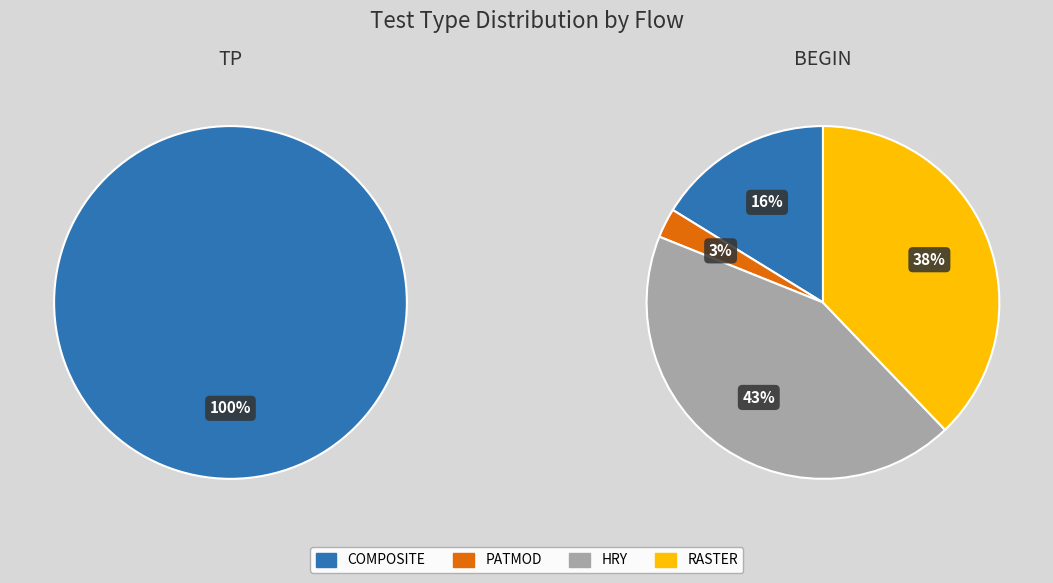

Between COMPOSITE and PATMOD, which is larger?

COMPOSITE